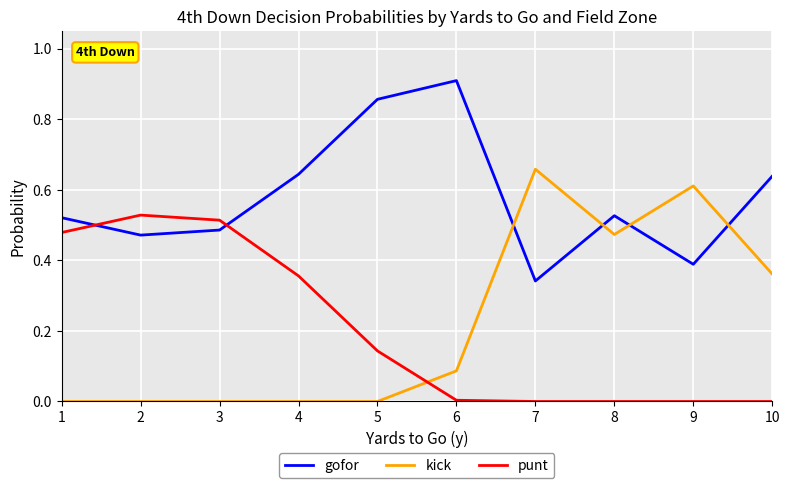

Does the chart have visible grid lines?

Yes